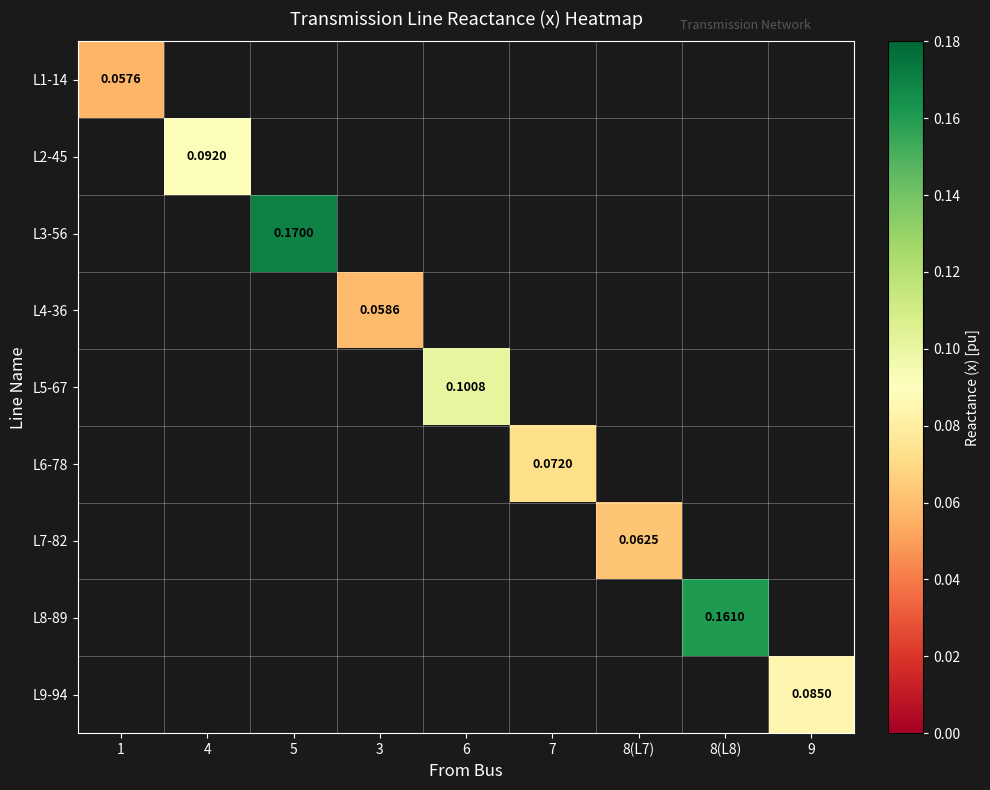

Is the value of L7-82 at 8(L7) greater than the value of L4-36 at 3?

Yes